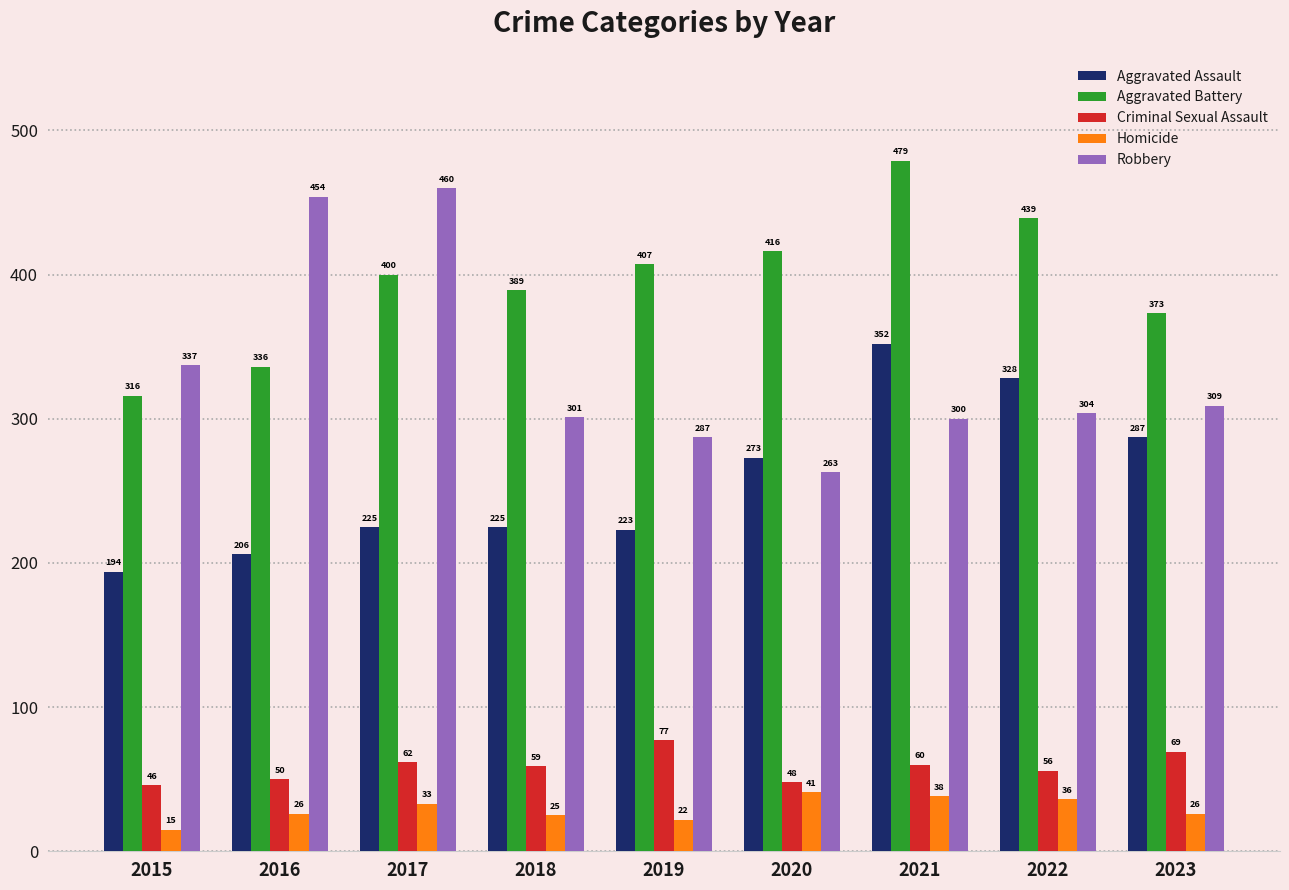

Which series changed the most between 2015 and 2020?

Aggravated Battery